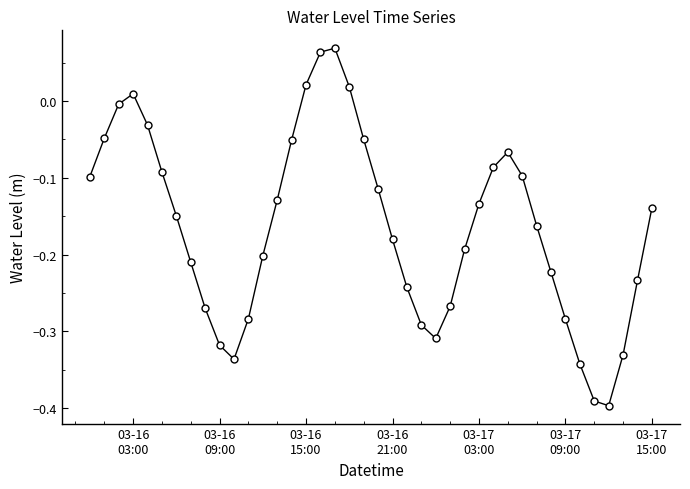

How many lines are shown in the chart?

1